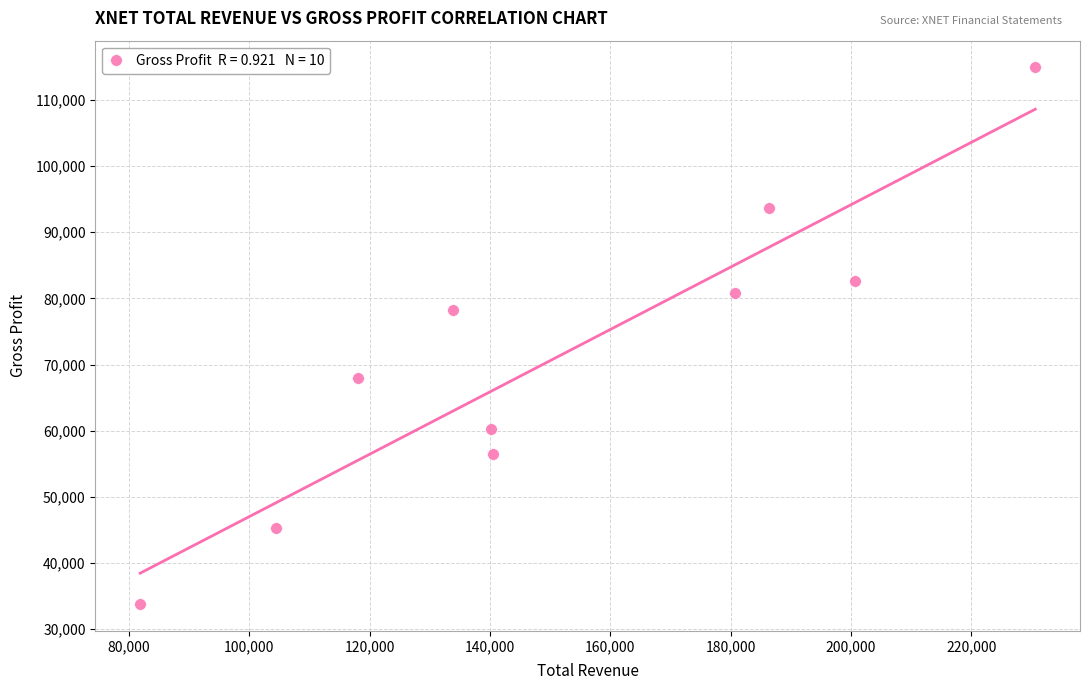

What Y value in the scatter plot is closest to 74350?

78200